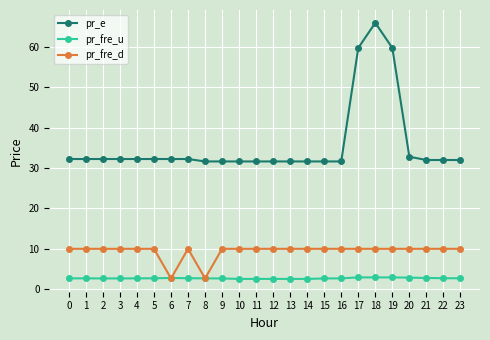

What is the minimum value for pr_fre_u?

2.5